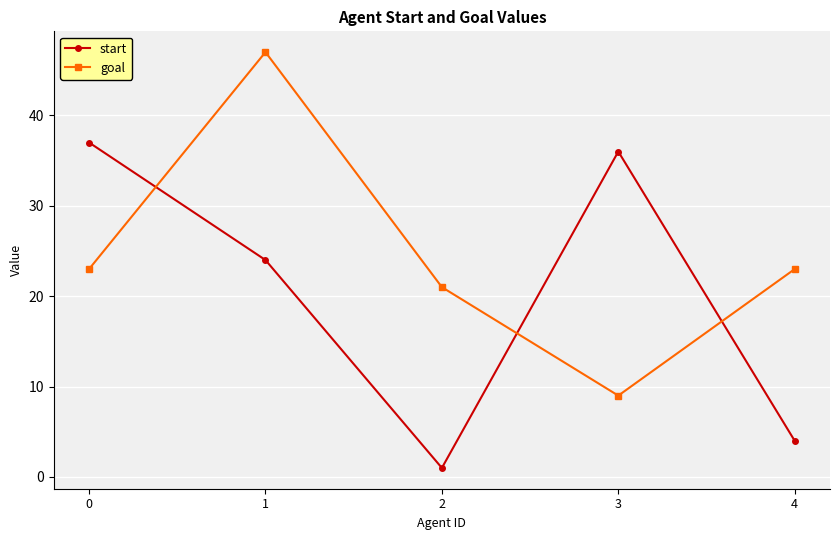

What is the sum of the goal values at 1 and 3?

56